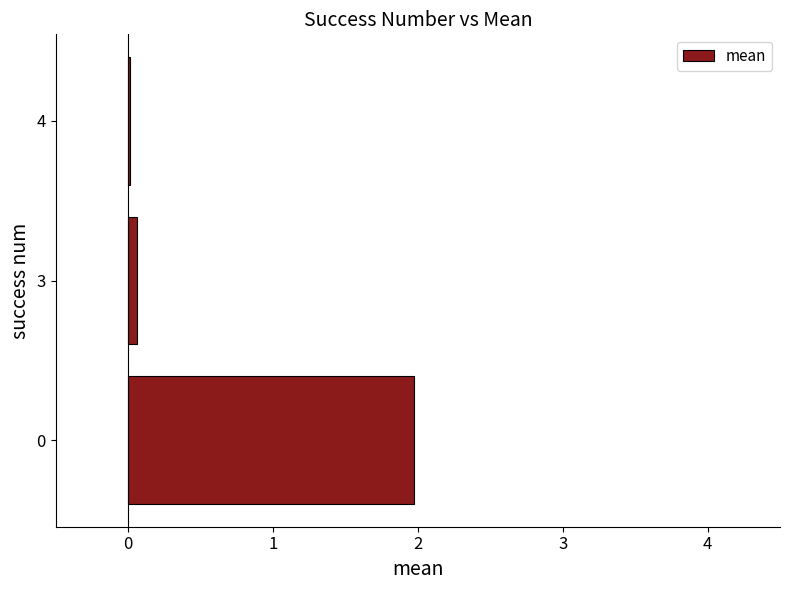

What is the sum of all values?

2.0